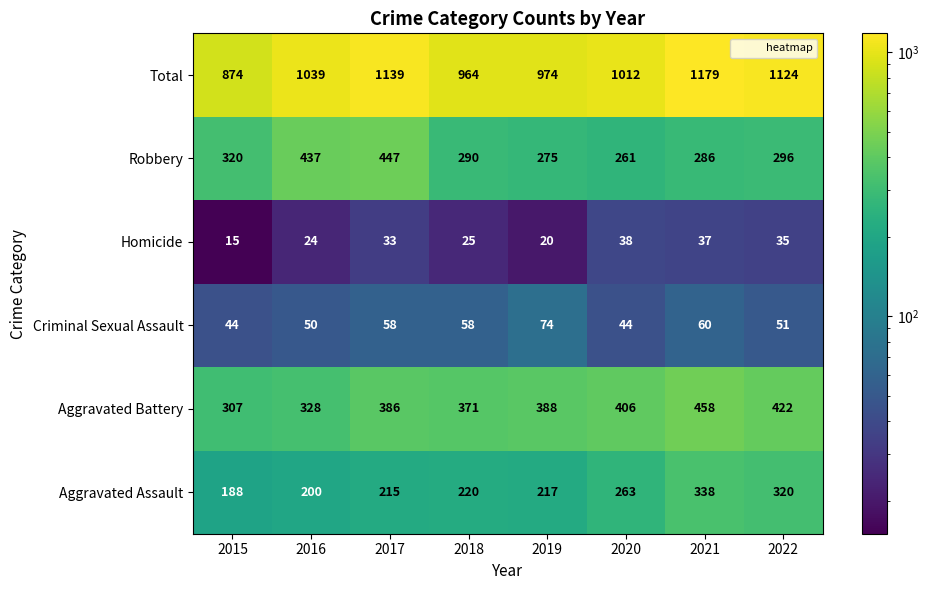

Which series has the widest spread of values?

Total